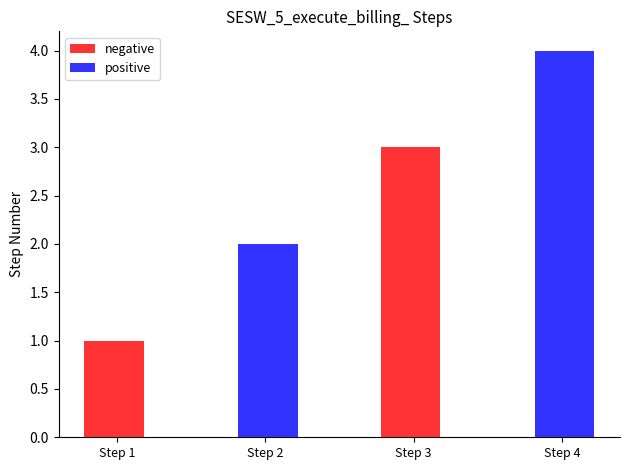

True or false: positive has a value of 2 at Step 2.

True